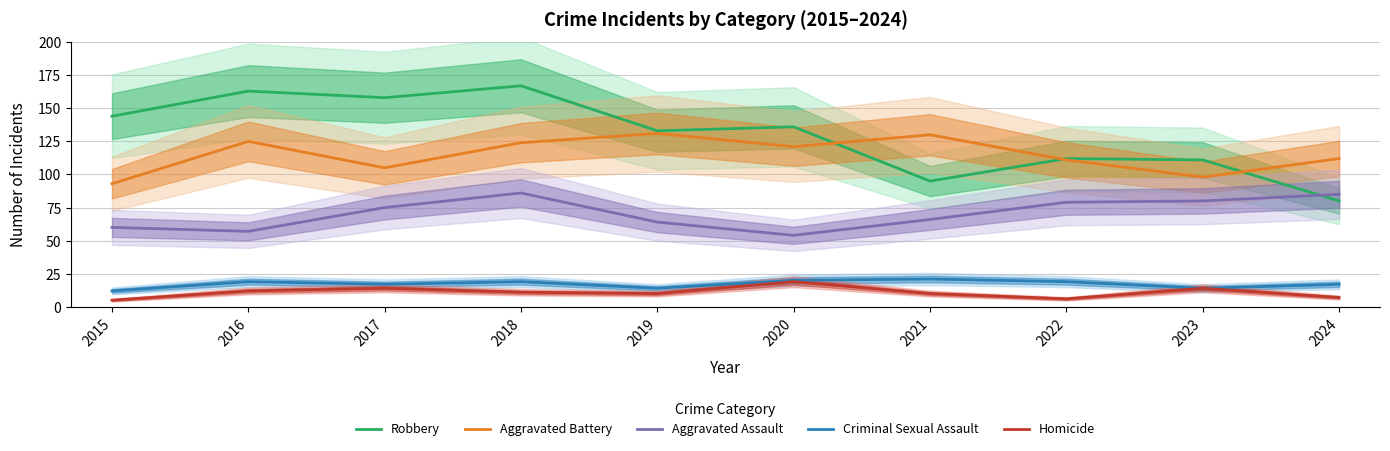

Is it true that Robbery equals 52 at 2016?

False